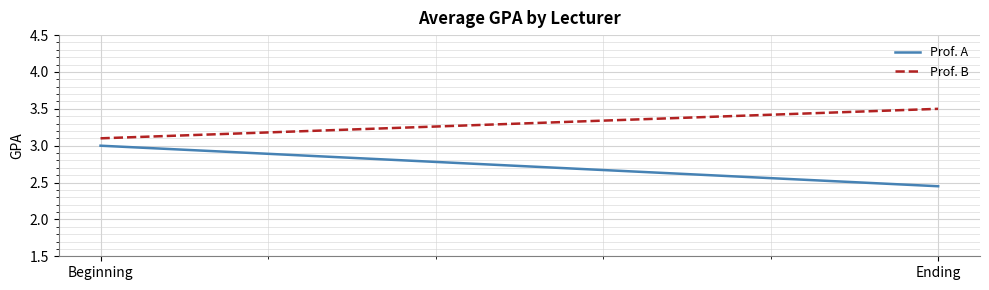

What is the difference between the Prof. A values at Beginning and Ending?

0.5